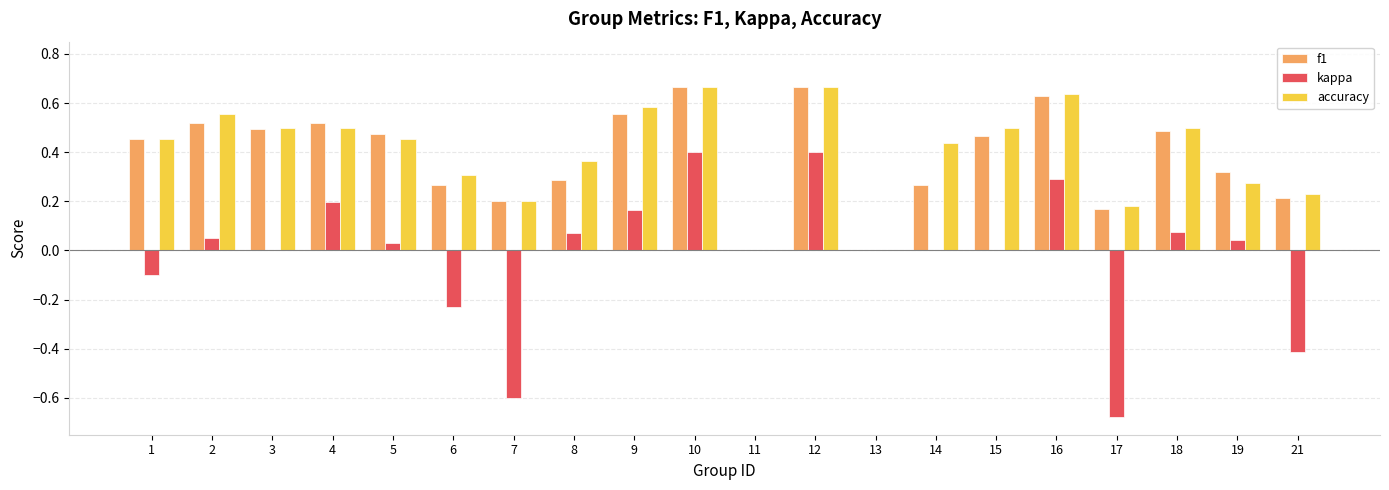

Is it true that kappa equals -0.4 at 6?

False